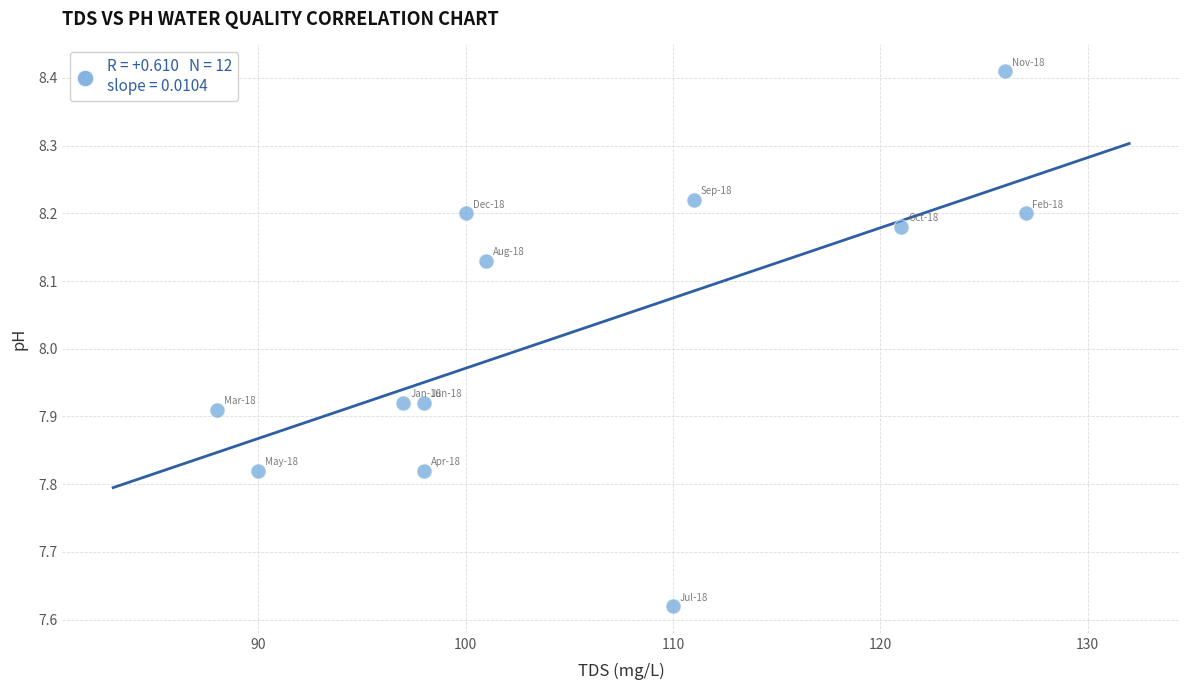

What is the range of X values (max minus min)?

39.0